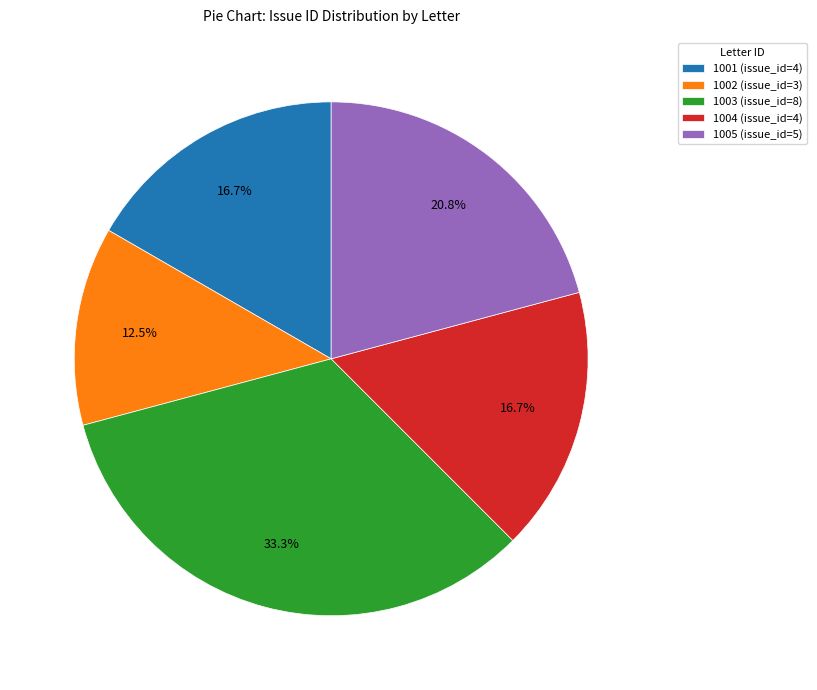

Which category has the smallest portion of the pie?

1002 (issue_id=3)